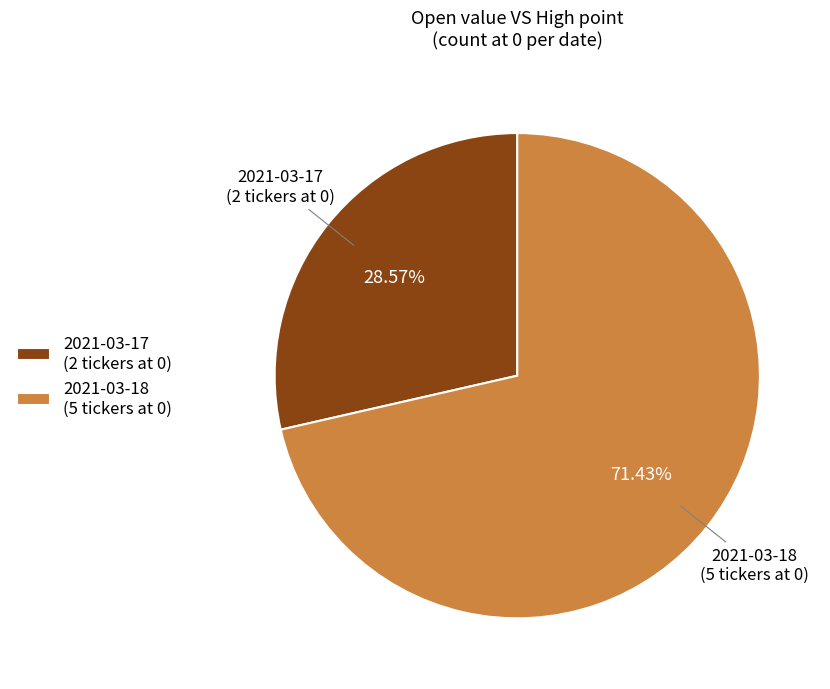

Does 2021-03-18 represent more than half of the total?

Yes